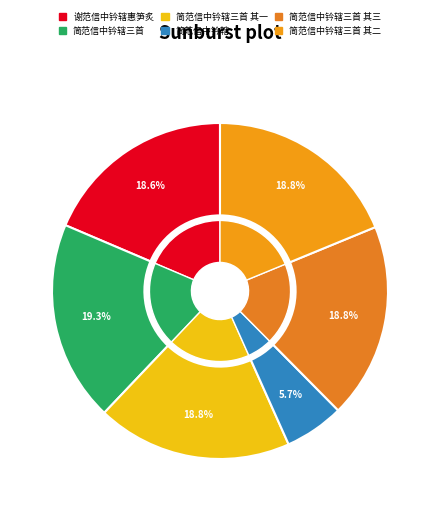

Is there any slice that represents more than half of the pie?

No